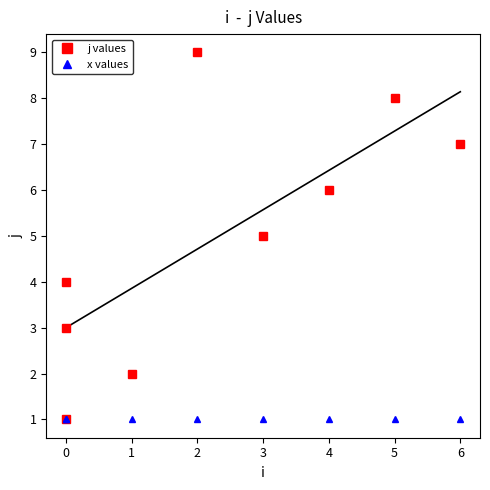

Which series has the largest total across all categories?

j values